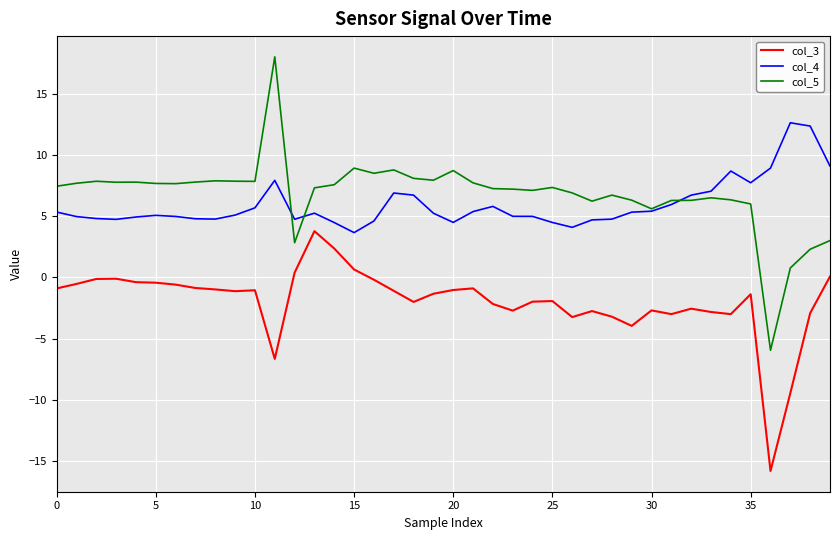

List the series in order of their peak value, lowest first.

col_3, col_4, col_5